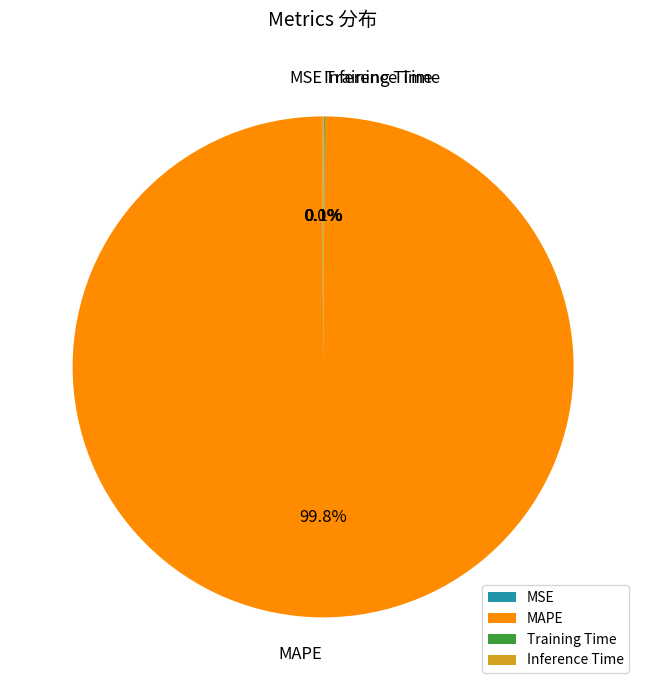

What is the majority slice?

MAPE